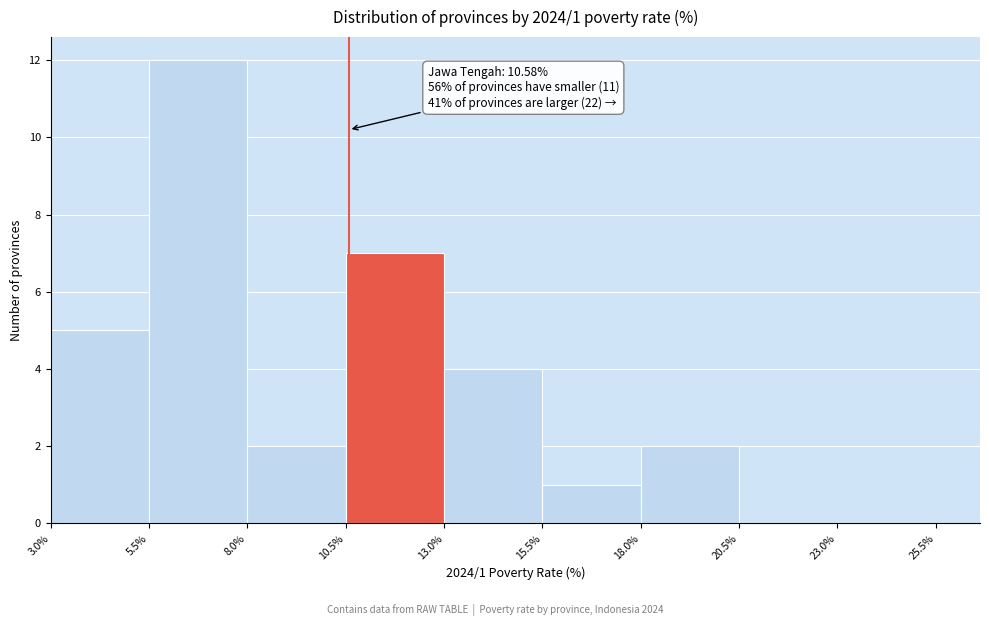

Over which range of the x-axis is the bar tallest?

5.5% to 8.0%